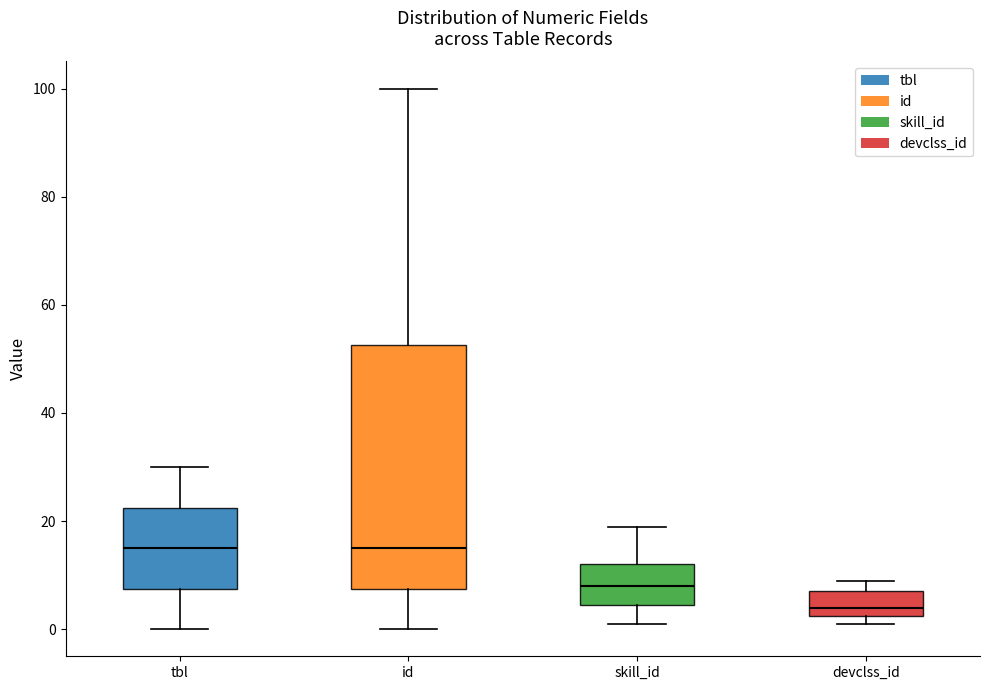

Reading left to right, transcribe this box plot: for each box, give where its median line is, the range the box spans, and where its two whiskers end, as read against the y-axis. The values are not printed on the chart, so give them approximately, as read against the axis.

tbl: median 16, box 8 to 22, whiskers 0 to 30
id: median 16, box 8 to 52, whiskers 0 to 100
skill_id: median 8, box 4 to 12, whiskers 2 to 20
devclss_id: median 4, box 2 to 8, whiskers 2 (just below the box's lower edge) to 10